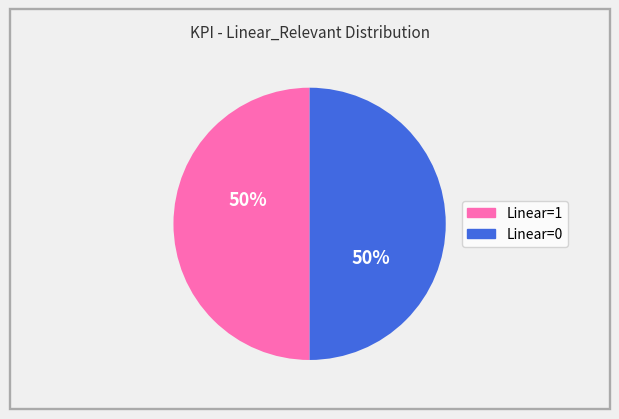

How many slices are in this pie chart?

2